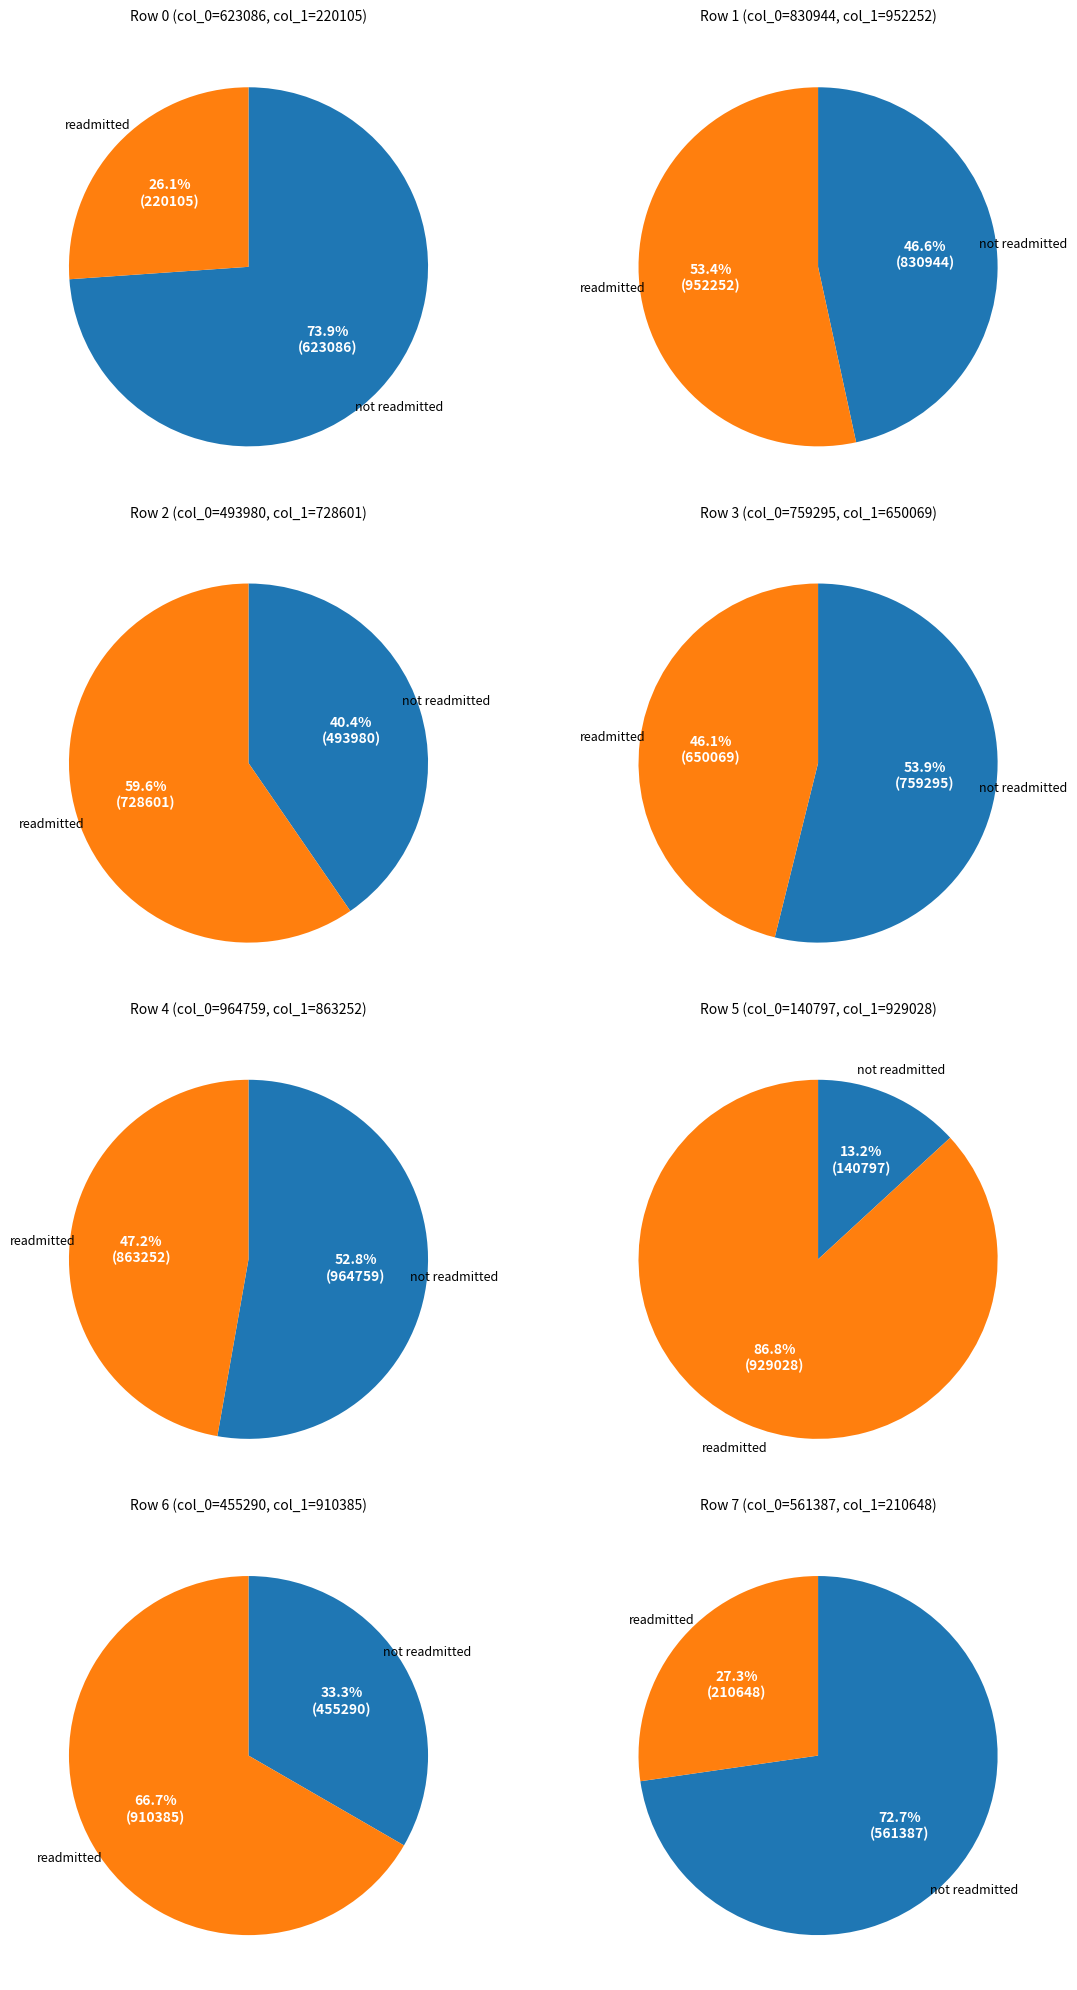

The 623086 slice represents 1% of the pie. True or false?

False